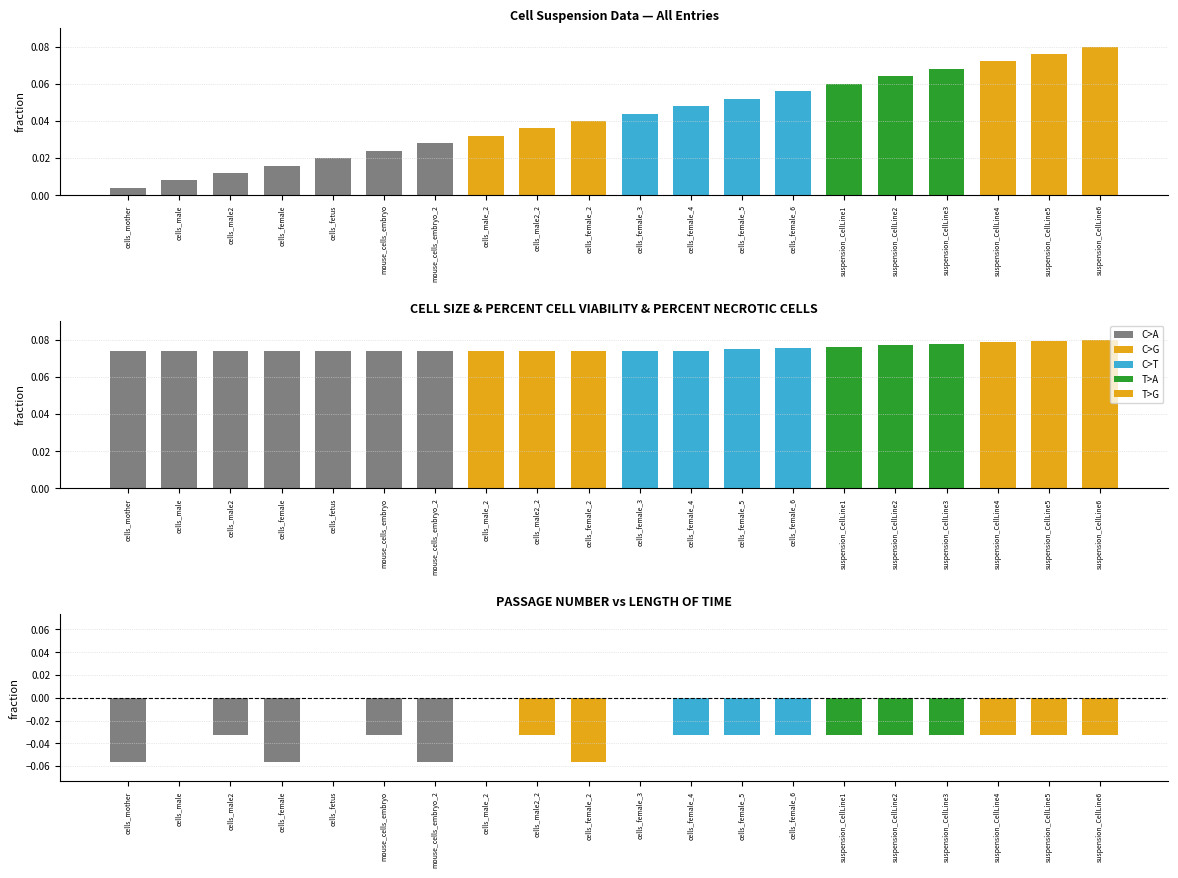

Is it true that PERCENT CELL VIABILITY equals 0.1 at cells_mother?

True